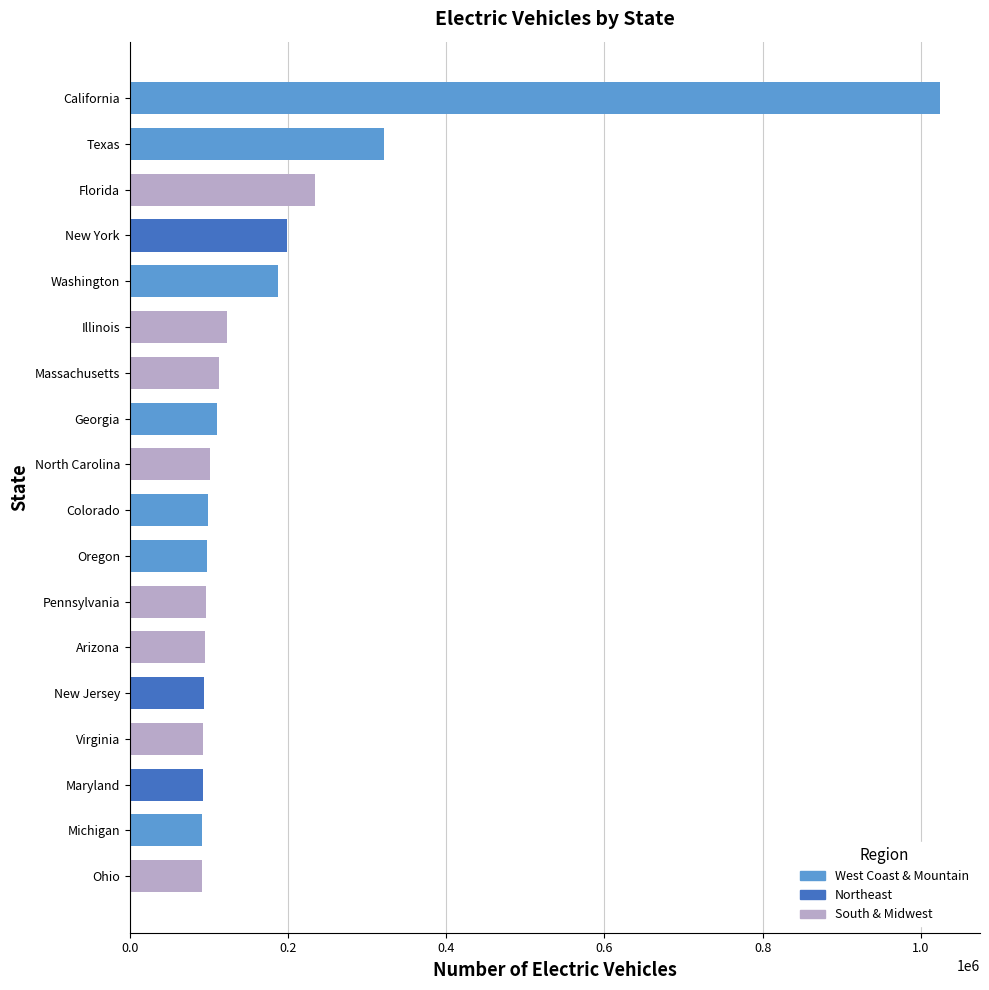

The value at North Carolina is 57361. True or false?

False